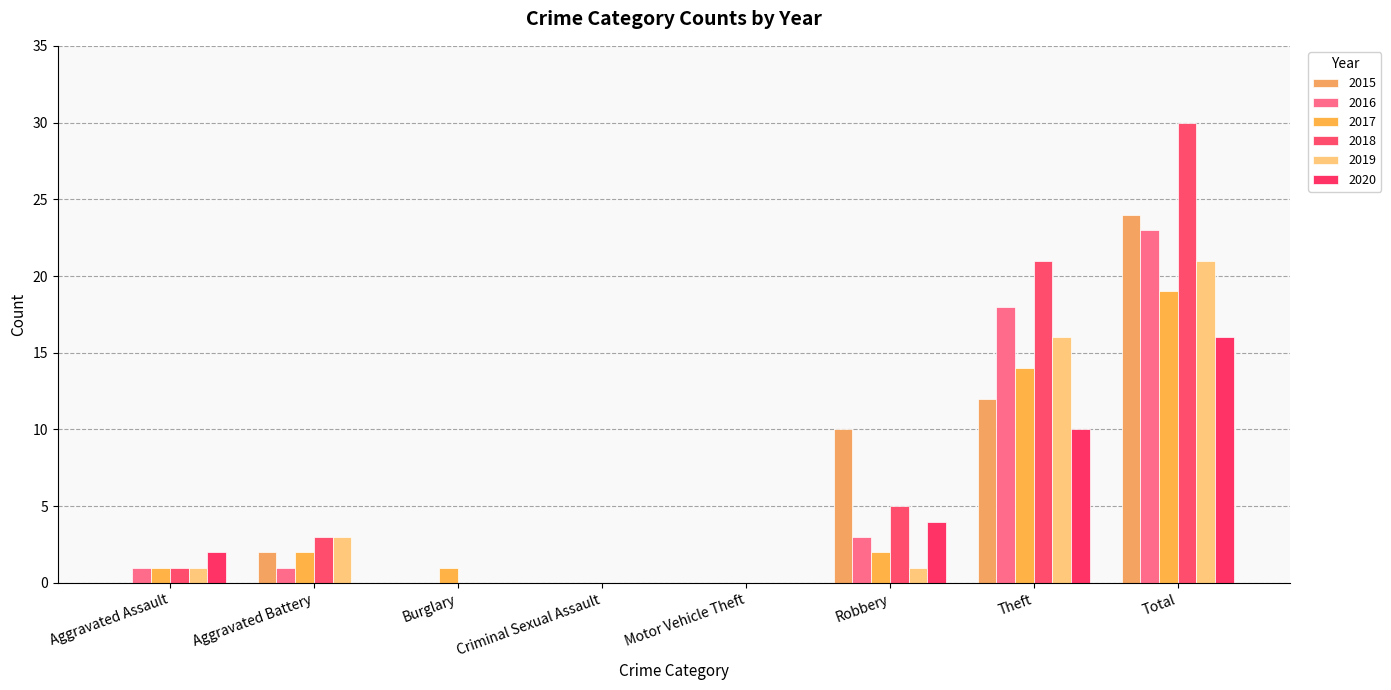

Which series has the largest range (max minus min)?

2018